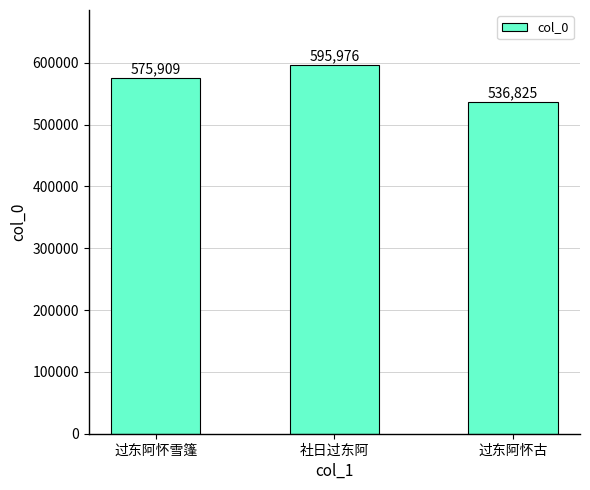

What is the change in value from 社日过东阿 to 过东阿怀古?

-59151